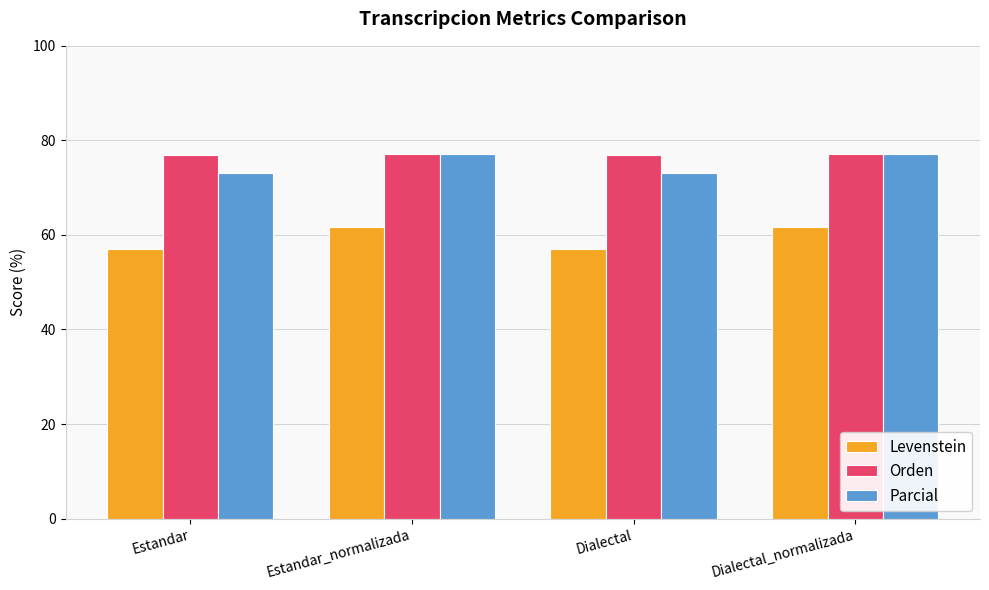

Count the Levenstein values in the range 56 to 61.

2